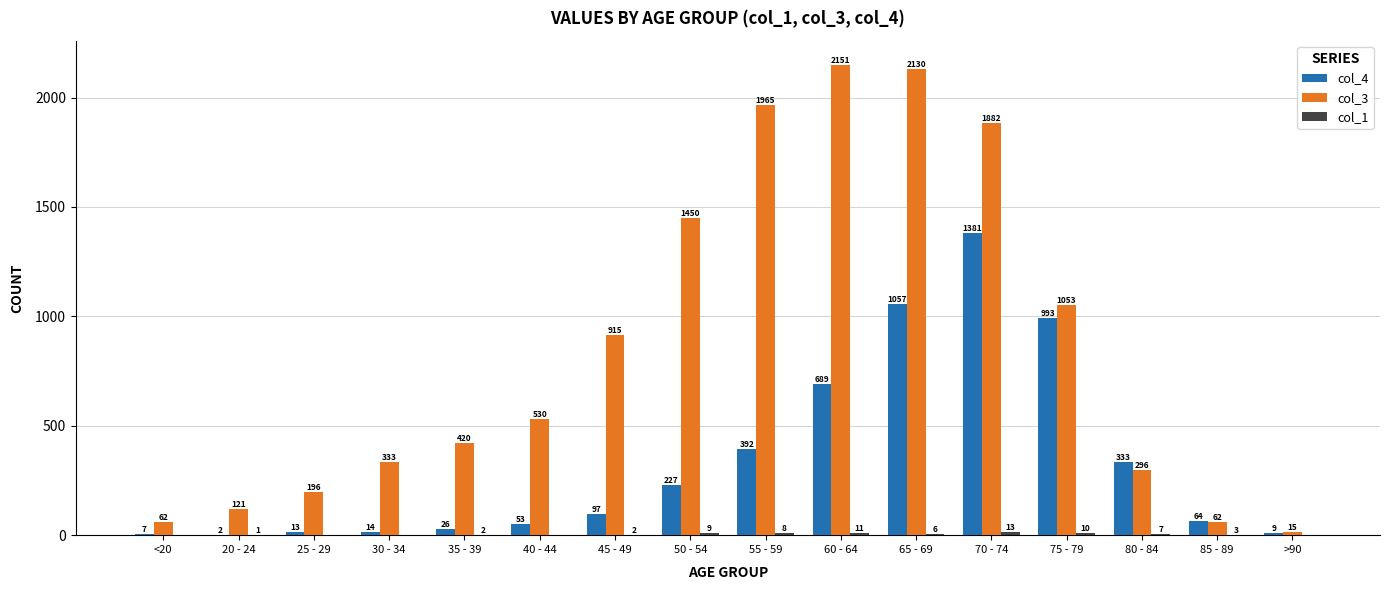

True or false: col_3 has a value of 599 at 35 - 39.

False